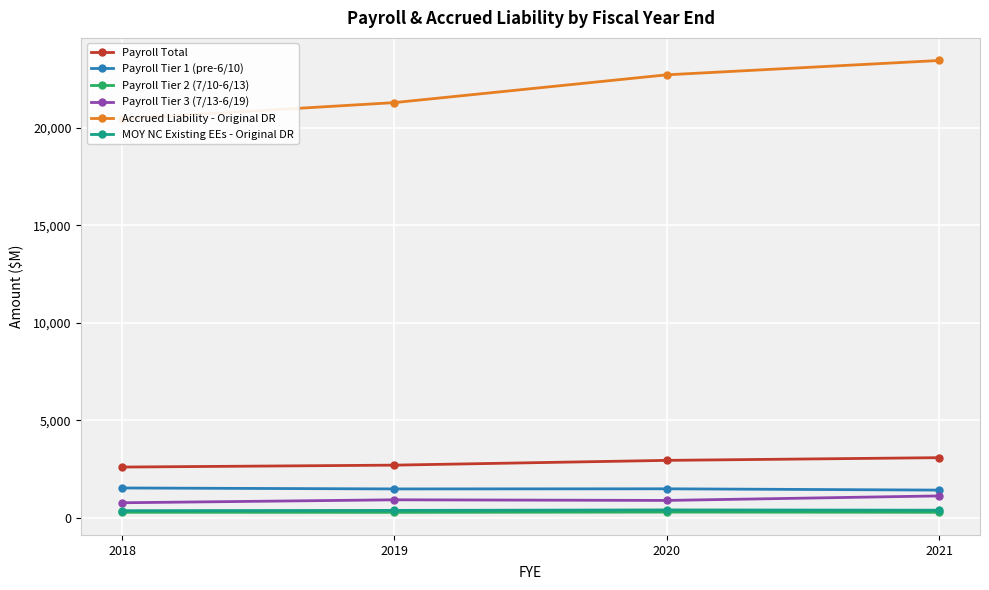

True or false: MOY NC Existing EEs - Original DR and Payroll Tier 1 (pre-6/10) intersect in this chart.

False